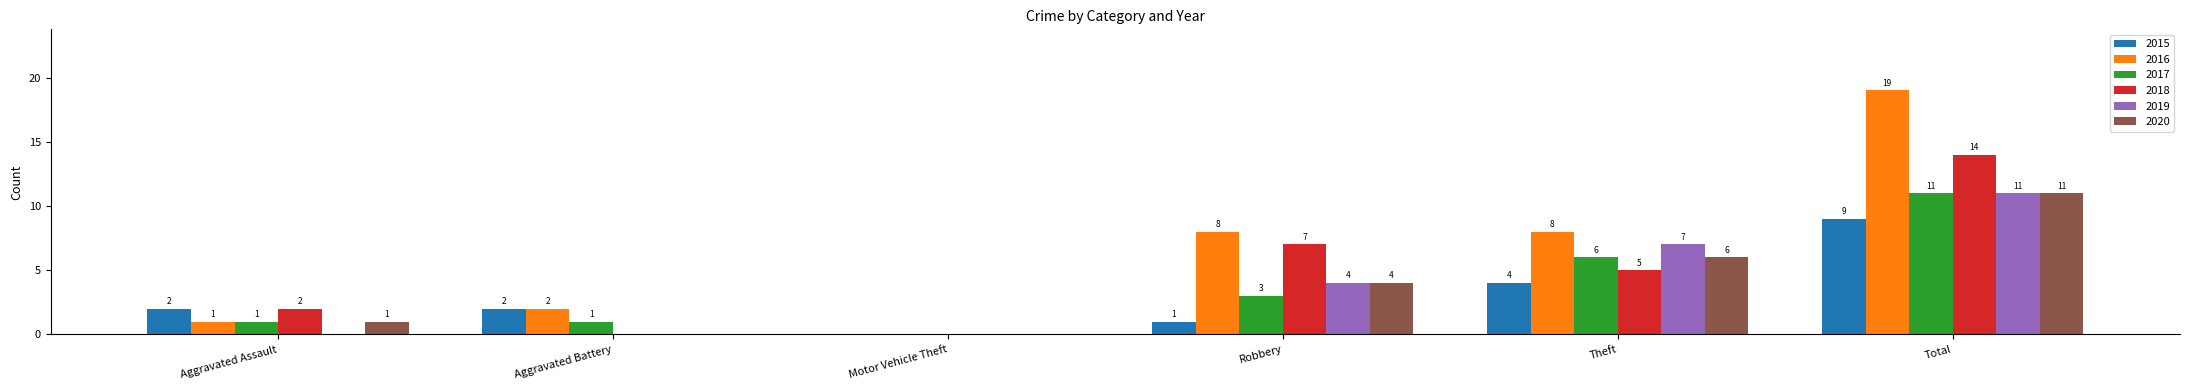

How many positive values does the 2015 series have?

5